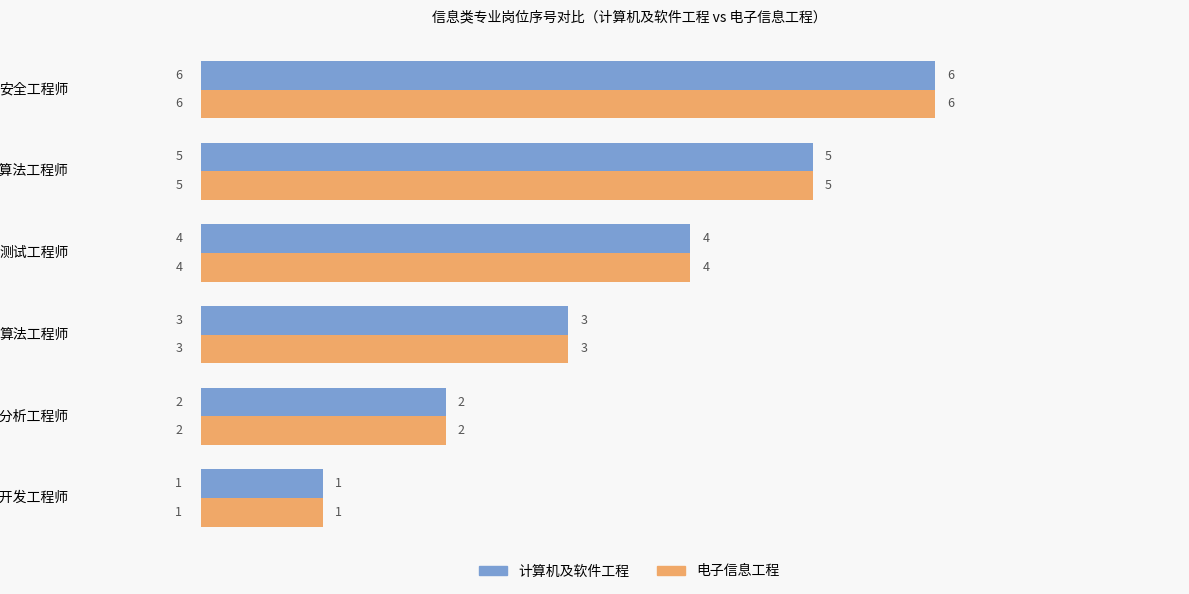

Which category has the highest value in the 计算机及软件工程 series?

安全工程师